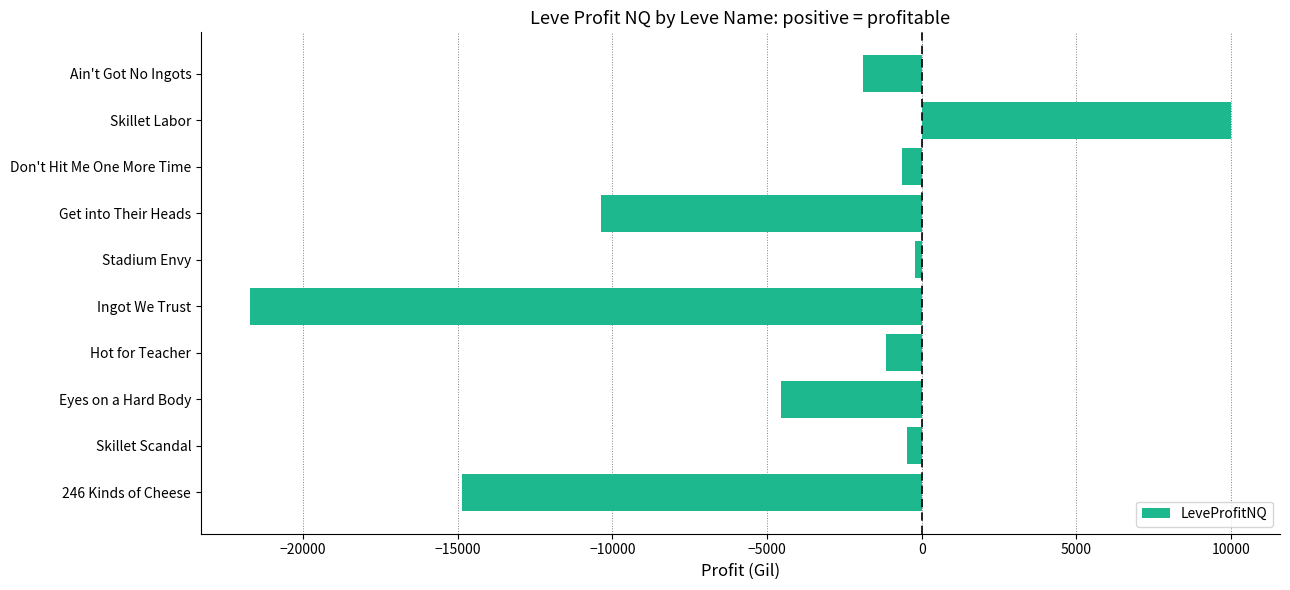

What is the average value?

-4584.2